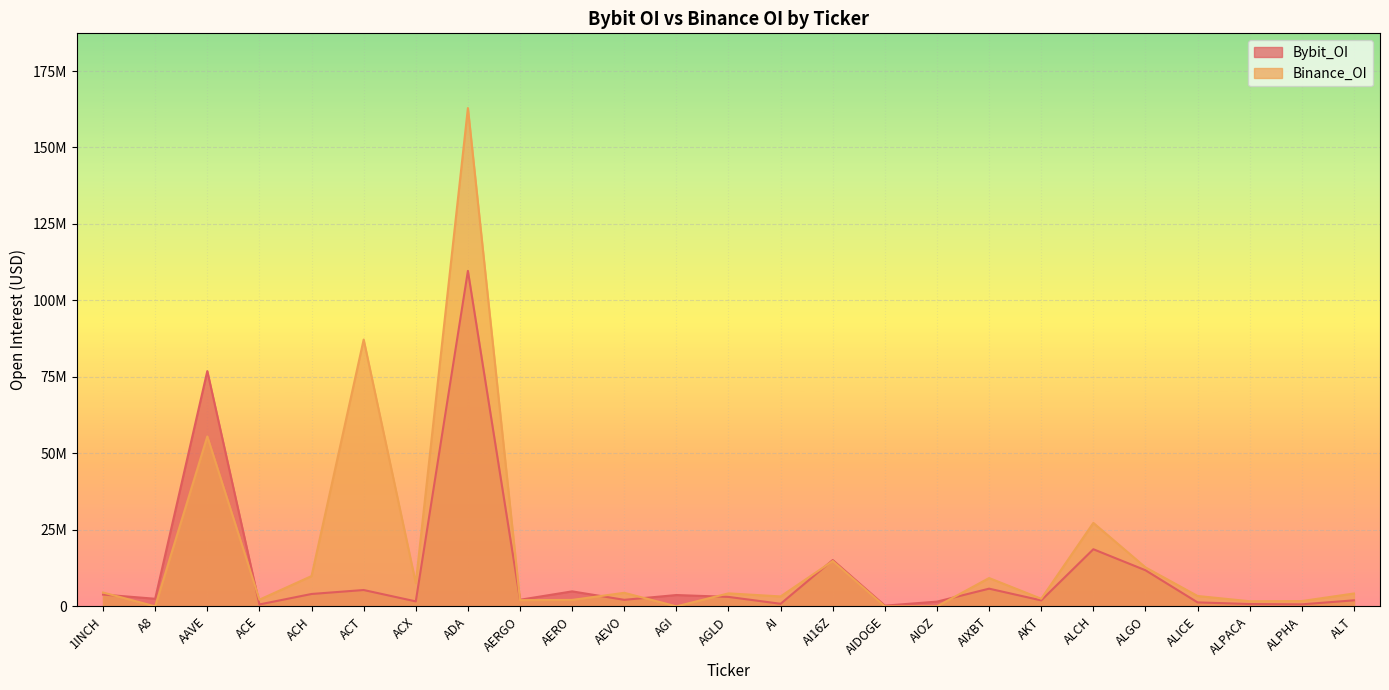

Between 1INCH and ALGO, which is larger?

ALGO